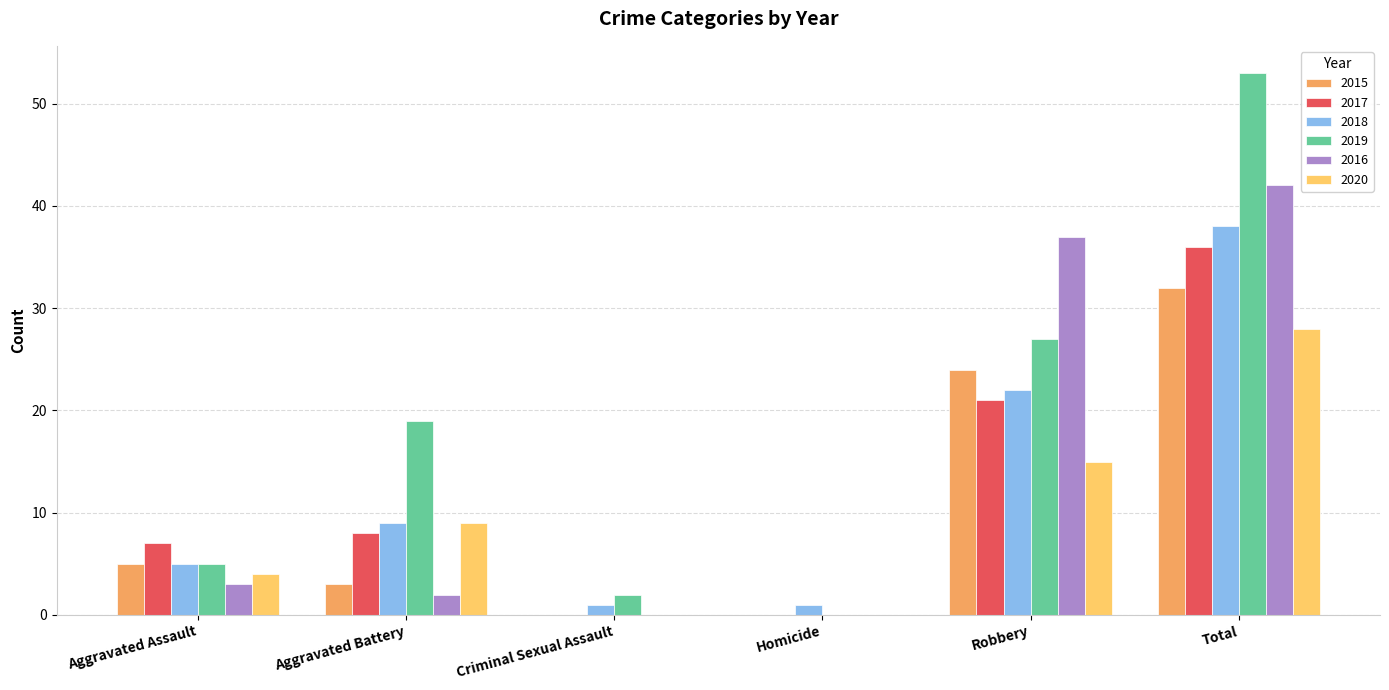

What is the highest value of the 2018 series?

38